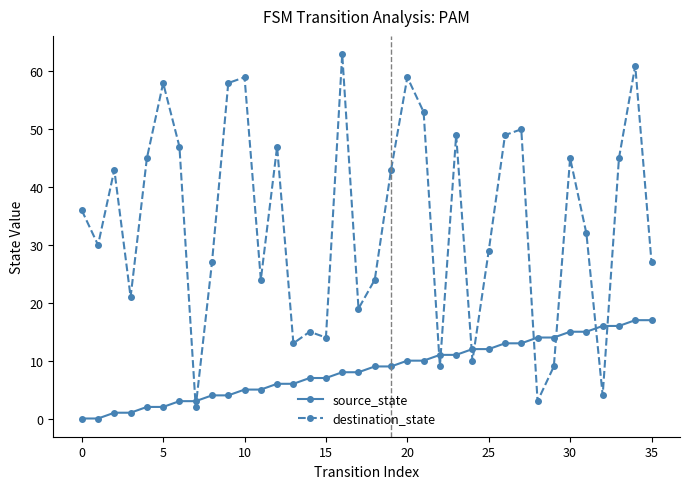

Count the number of data series in this chart.

2